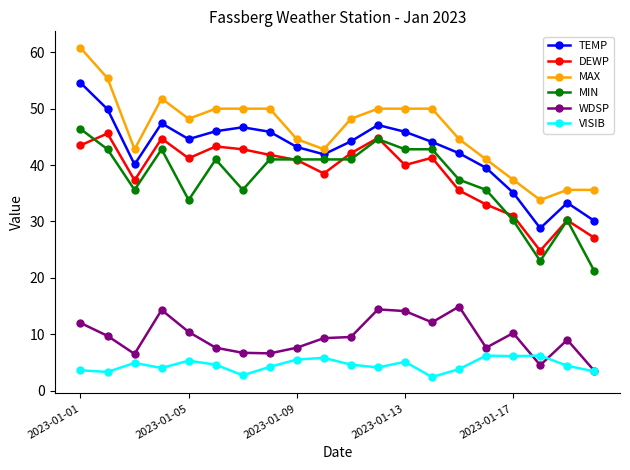

Which series has the largest range (max minus min)?

MAX